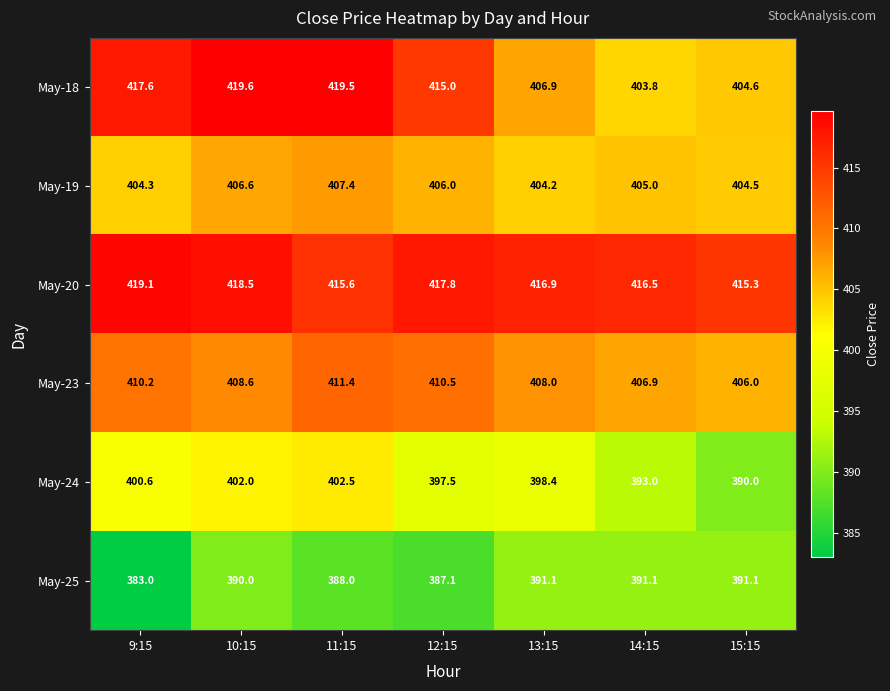

At which label does May-19 reach its minimum?

13:15